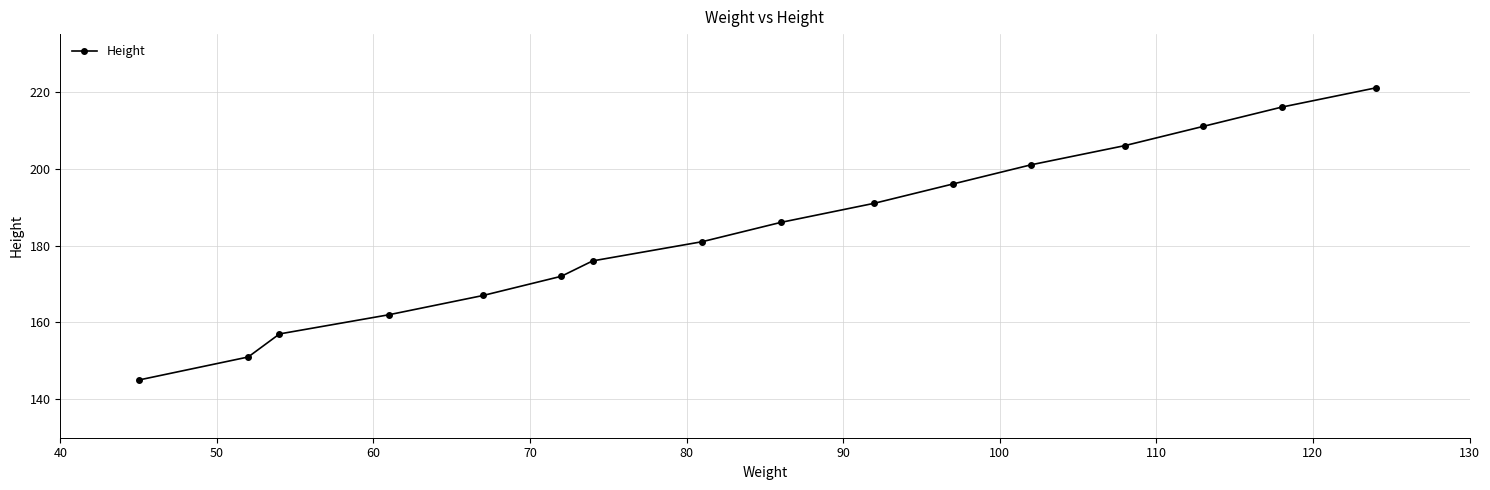

What is the greatest value displayed?

221